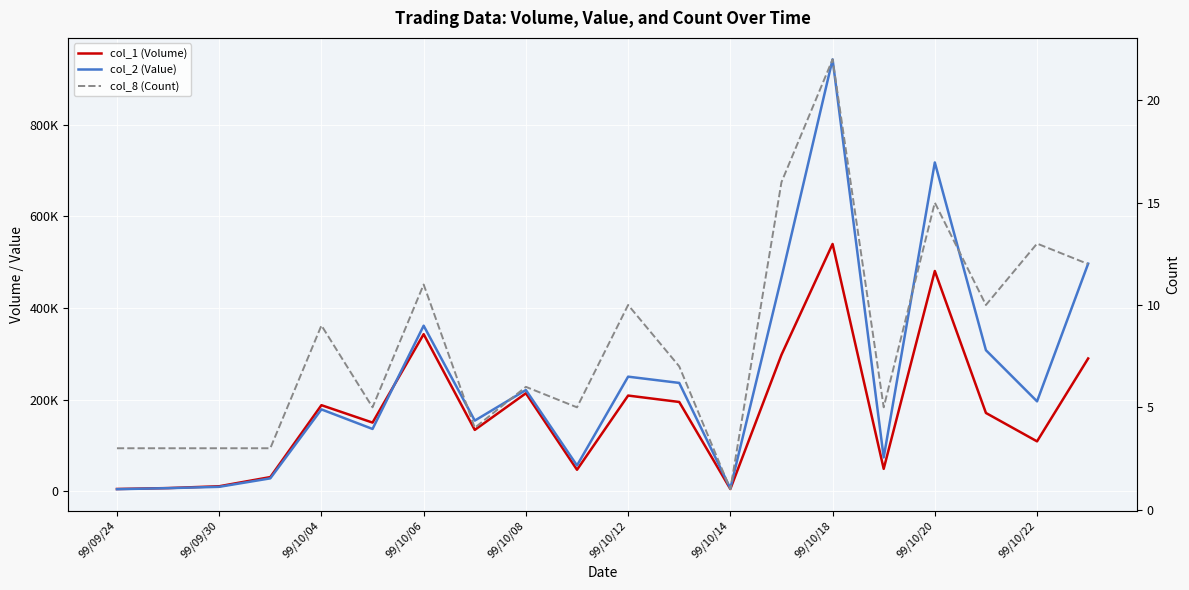

What is the maximum value shown in the chart?

943000